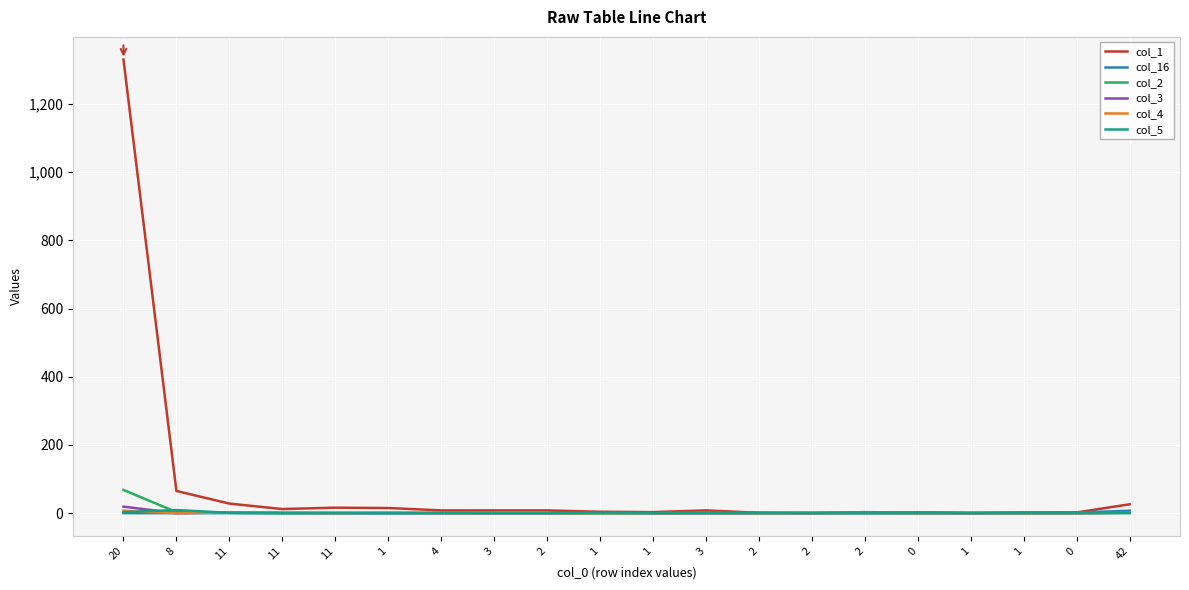

True or false: col_16 and col_5 cross at least once.

False